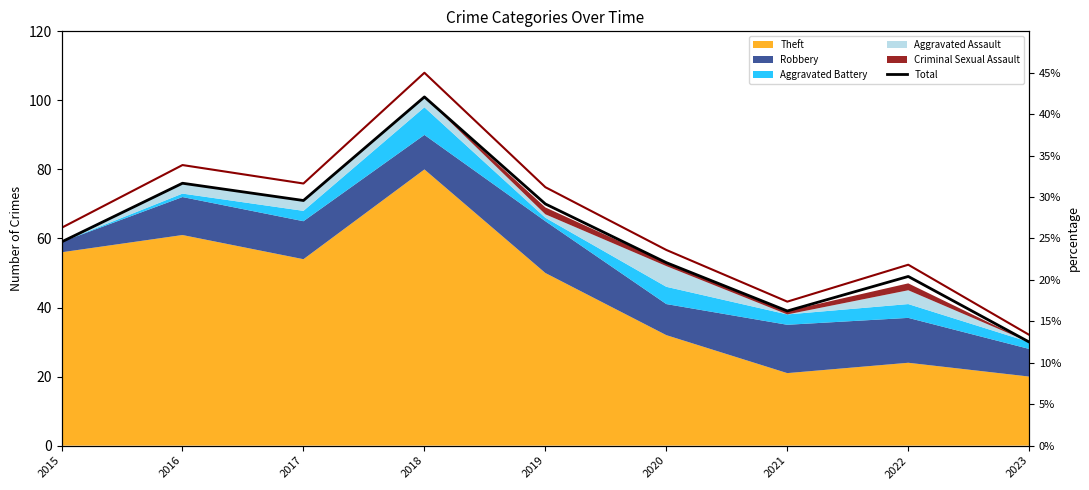

What is the value of the Total point at the 4th from the left?

101.0